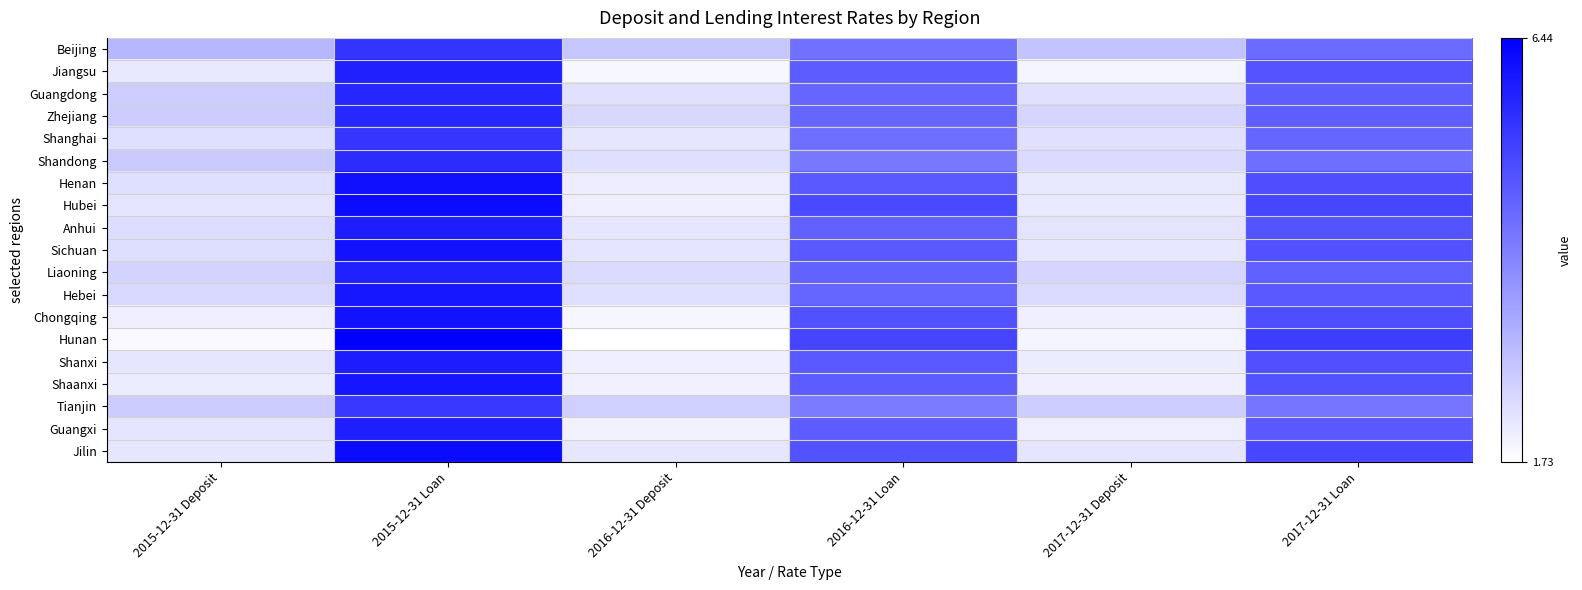

Reading right to left, list all the values displayed in this chart.

Beijing: 2017-12-31 Loan=4.5	2017-12-31 Deposit=2.9	2016-12-31 Loan=4.4	2016-12-31 Deposit=2.8	2015-12-31 Loan=5.5	2015-12-31 Deposit=3.1
Jiangsu: 2017-12-31 Loan=4.9	2017-12-31 Deposit=1.9	2016-12-31 Loan=4.7	2016-12-31 Deposit=1.9	2015-12-31 Loan=5.8	2015-12-31 Deposit=2.2
Guangdong: 2017-12-31 Loan=4.7	2017-12-31 Deposit=2.3	2016-12-31 Loan=4.5	2016-12-31 Deposit=2.3	2015-12-31 Loan=5.7	2015-12-31 Deposit=2.6
Zhejiang: 2017-12-31 Loan=4.7	2017-12-31 Deposit=2.5	2016-12-31 Loan=4.5	2016-12-31 Deposit=2.5	2015-12-31 Loan=5.7	2015-12-31 Deposit=2.7
Shanghai: 2017-12-31 Loan=4.6	2017-12-31 Deposit=2.3	2016-12-31 Loan=4.4	2016-12-31 Deposit=2.2	2015-12-31 Loan=5.5	2015-12-31 Deposit=2.3
Shandong: 2017-12-31 Loan=4.4	2017-12-31 Deposit=2.4	2016-12-31 Loan=4.2	2016-12-31 Deposit=2.3	2015-12-31 Loan=5.6	2015-12-31 Deposit=2.7
Henan: 2017-12-31 Loan=5.0	2017-12-31 Deposit=2.2	2016-12-31 Loan=4.8	2016-12-31 Deposit=2.1	2015-12-31 Loan=6.1	2015-12-31 Deposit=2.3
Hubei: 2017-12-31 Loan=5.1	2017-12-31 Deposit=2.1	2016-12-31 Loan=5.1	2016-12-31 Deposit=2.1	2015-12-31 Loan=6.2	2015-12-31 Deposit=2.2
Anhui: 2017-12-31 Loan=4.9	2017-12-31 Deposit=2.2	2016-12-31 Loan=4.6	2016-12-31 Deposit=2.2	2015-12-31 Loan=5.9	2015-12-31 Deposit=2.4
Sichuan: 2017-12-31 Loan=4.9	2017-12-31 Deposit=2.2	2016-12-31 Loan=4.8	2016-12-31 Deposit=2.2	2015-12-31 Loan=6.1	2015-12-31 Deposit=2.4
Liaoning: 2017-12-31 Loan=4.7	2017-12-31 Deposit=2.5	2016-12-31 Loan=4.6	2016-12-31 Deposit=2.4	2015-12-31 Loan=5.8	2015-12-31 Deposit=2.5
Hebei: 2017-12-31 Loan=4.8	2017-12-31 Deposit=2.4	2016-12-31 Loan=4.6	2016-12-31 Deposit=2.3	2015-12-31 Loan=6.0	2015-12-31 Deposit=2.4
Chongqing: 2017-12-31 Loan=5.0	2017-12-31 Deposit=2.0	2016-12-31 Loan=4.9	2016-12-31 Deposit=1.9	2015-12-31 Loan=6.1	2015-12-31 Deposit=2.0
Hunan: 2017-12-31 Loan=5.3	2017-12-31 Deposit=1.9	2016-12-31 Loan=5.2	2016-12-31 Deposit=1.7	2015-12-31 Loan=6.4	2015-12-31 Deposit=1.9
Shanxi: 2017-12-31 Loan=5.0	2017-12-31 Deposit=2.1	2016-12-31 Loan=4.8	2016-12-31 Deposit=2.0	2015-12-31 Loan=5.9	2015-12-31 Deposit=2.2
Shaanxi: 2017-12-31 Loan=4.9	2017-12-31 Deposit=2.0	2016-12-31 Loan=4.7	2016-12-31 Deposit=2.0	2015-12-31 Loan=6.0	2015-12-31 Deposit=2.1
Tianjin: 2017-12-31 Loan=4.3	2017-12-31 Deposit=2.6	2016-12-31 Loan=4.2	2016-12-31 Deposit=2.6	2015-12-31 Loan=5.4	2015-12-31 Deposit=2.7
Guangxi: 2017-12-31 Loan=4.8	2017-12-31 Deposit=2.0	2016-12-31 Loan=4.7	2016-12-31 Deposit=2.0	2015-12-31 Loan=5.9	2015-12-31 Deposit=2.2
Jilin: 2017-12-31 Loan=5.1	2017-12-31 Deposit=2.2	2016-12-31 Loan=4.9	2016-12-31 Deposit=2.2	2015-12-31 Loan=6.2	2015-12-31 Deposit=2.2